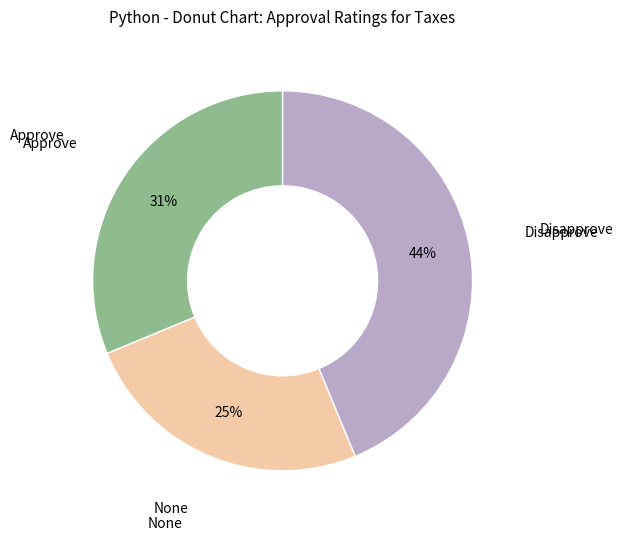

To the nearest percent, what is the difference between the largest and smallest slice percentages?

19%